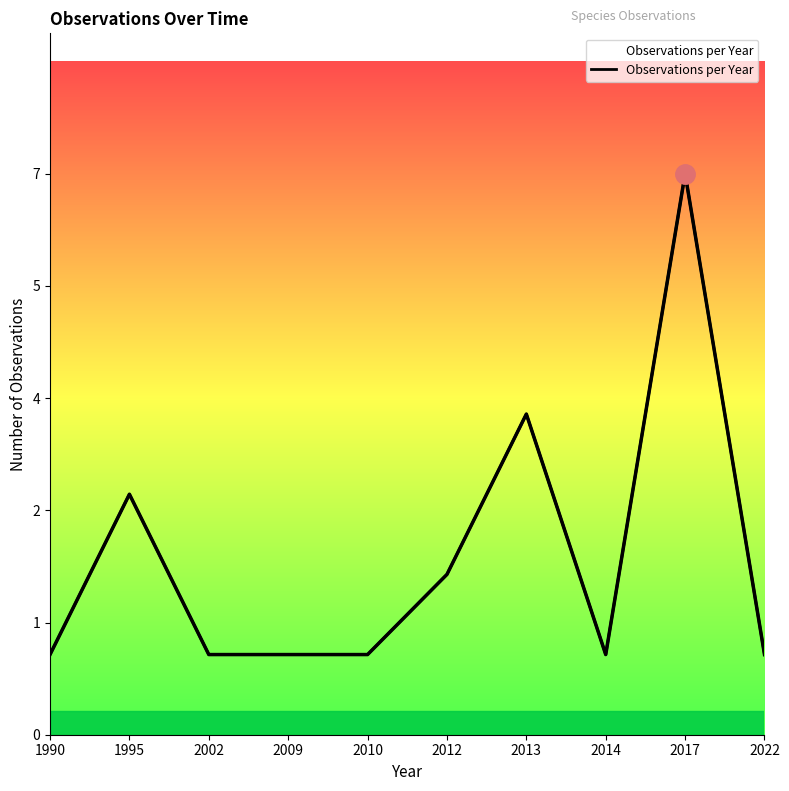

What is the greatest value displayed?

7